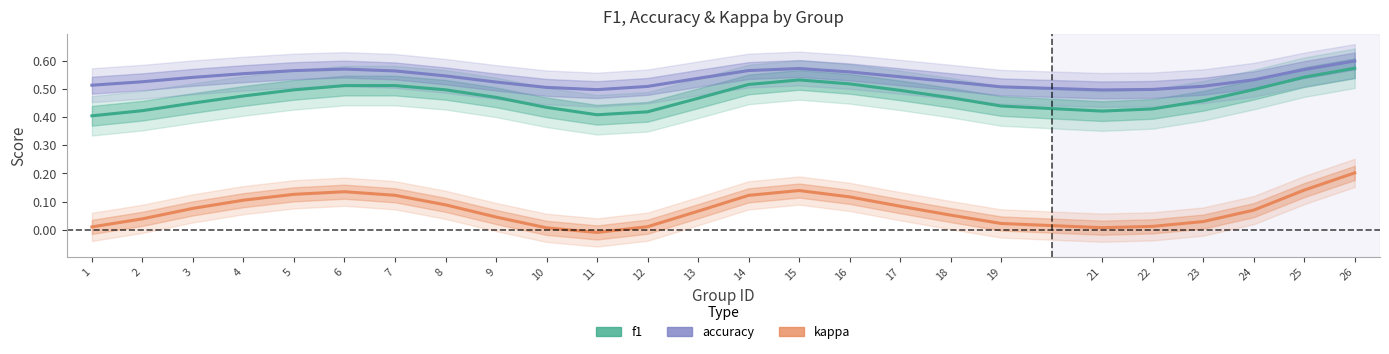

What is the approximate value of kappa at 26?

0.2